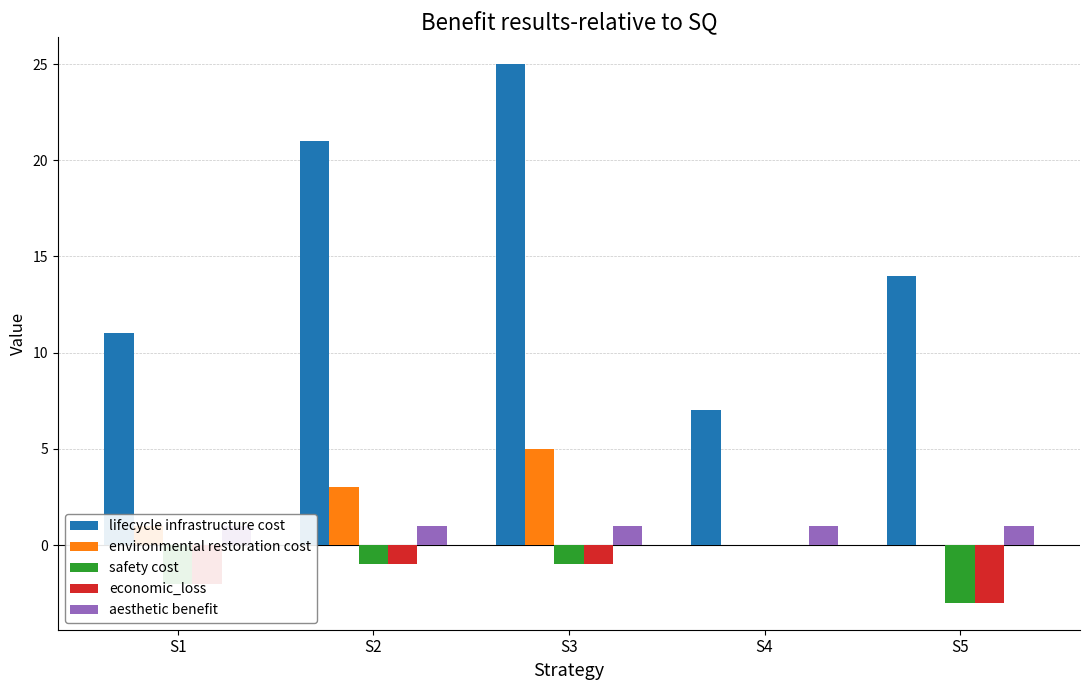

Read the aesthetic benefit value at S5.

1